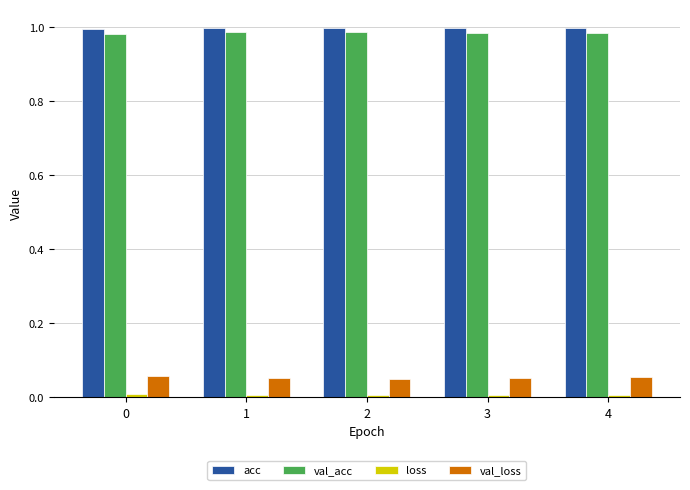

What is the sum of all acc values?

5.0